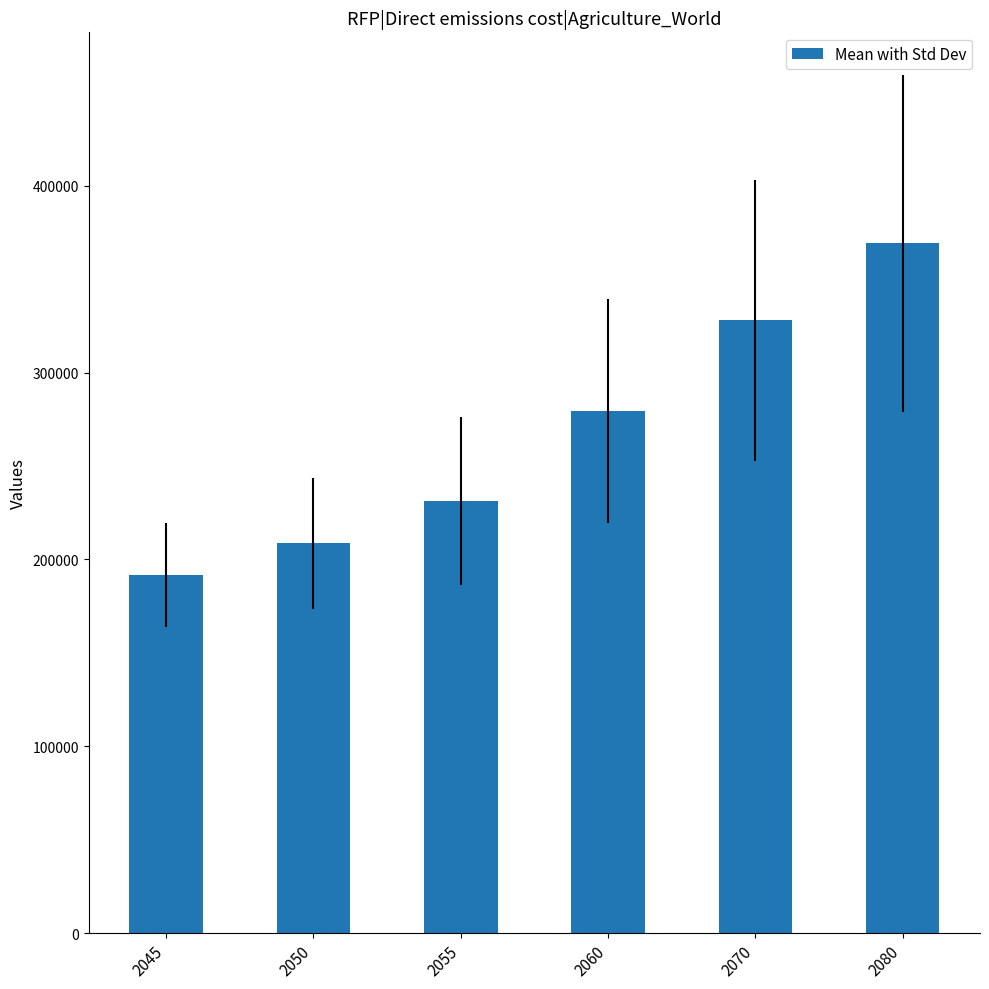

The value at 2080 is 593655.1. True or false?

False